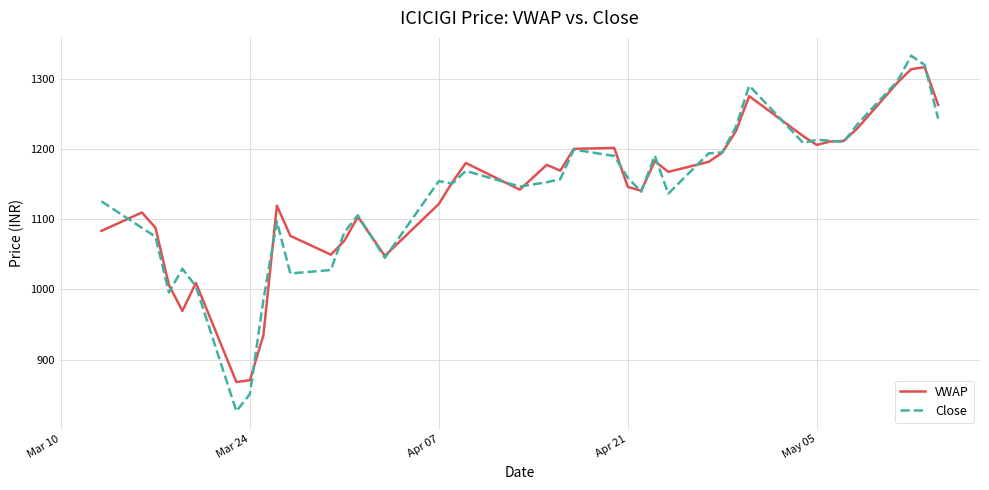

List the series in order of their peak value, highest first.

Close, VWAP